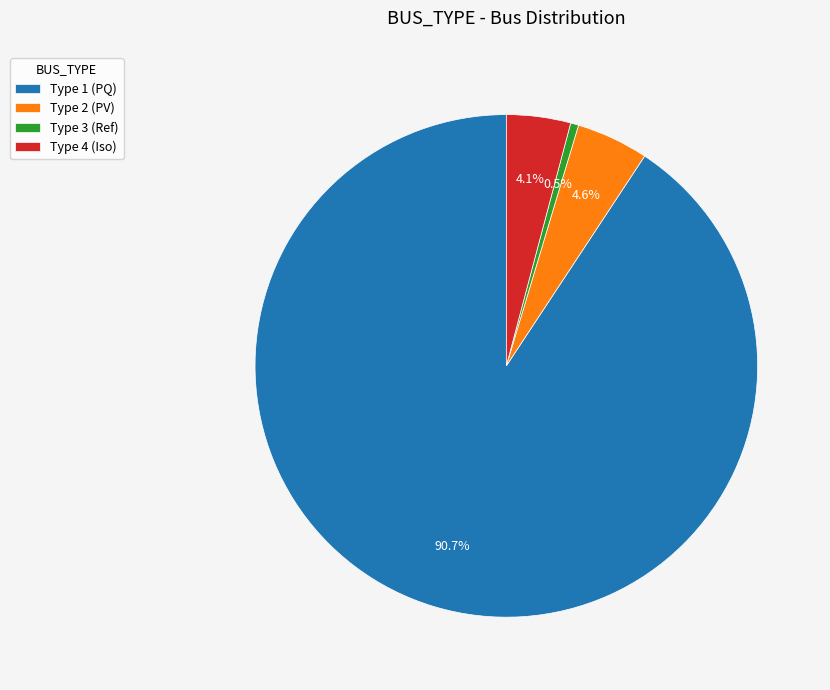

To the nearest percent, what is the average slice percentage?

25%